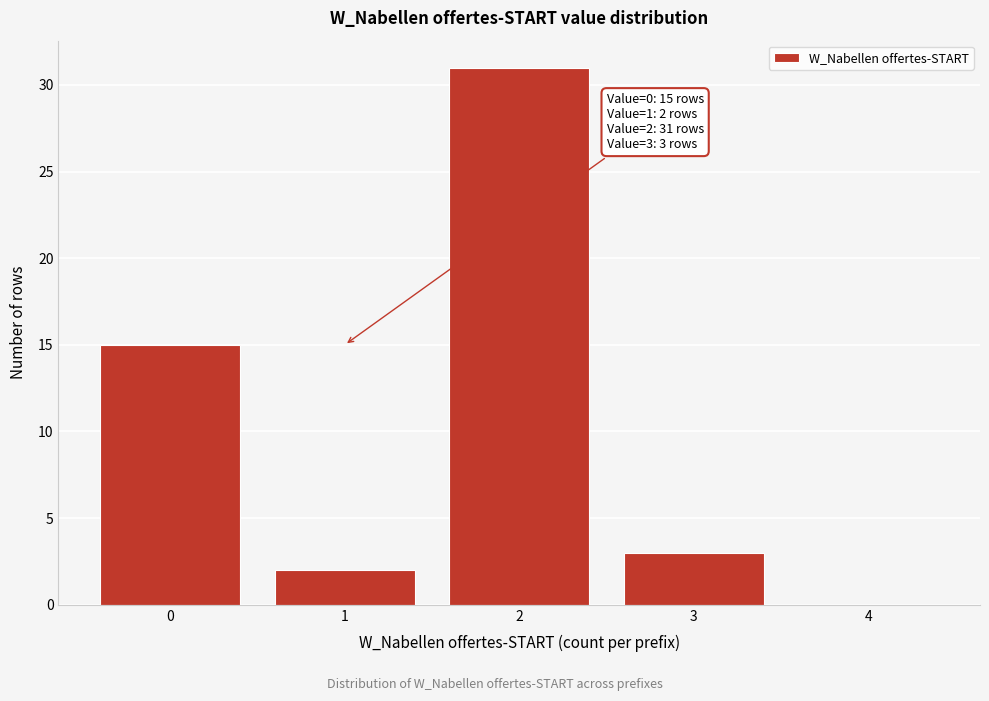

Reading left to right, what are all the values shown in this chart?

0=15	1=2	2=31	3=3	4=0